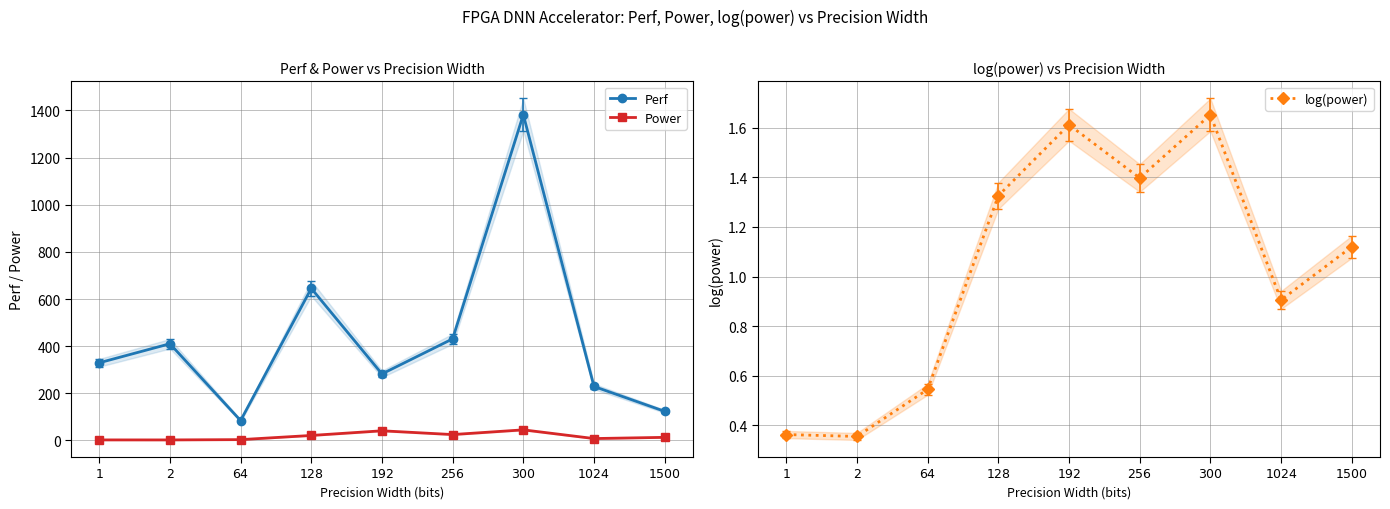

What is the difference between the maximum and minimum values in the log(power) series?

1.3